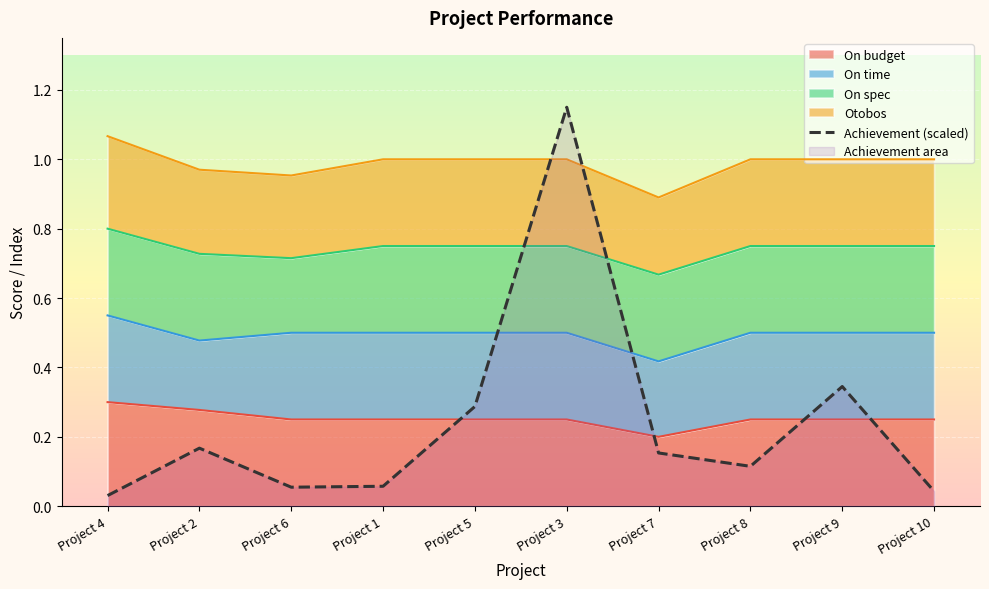

Where is the first local minimum?

Project 6